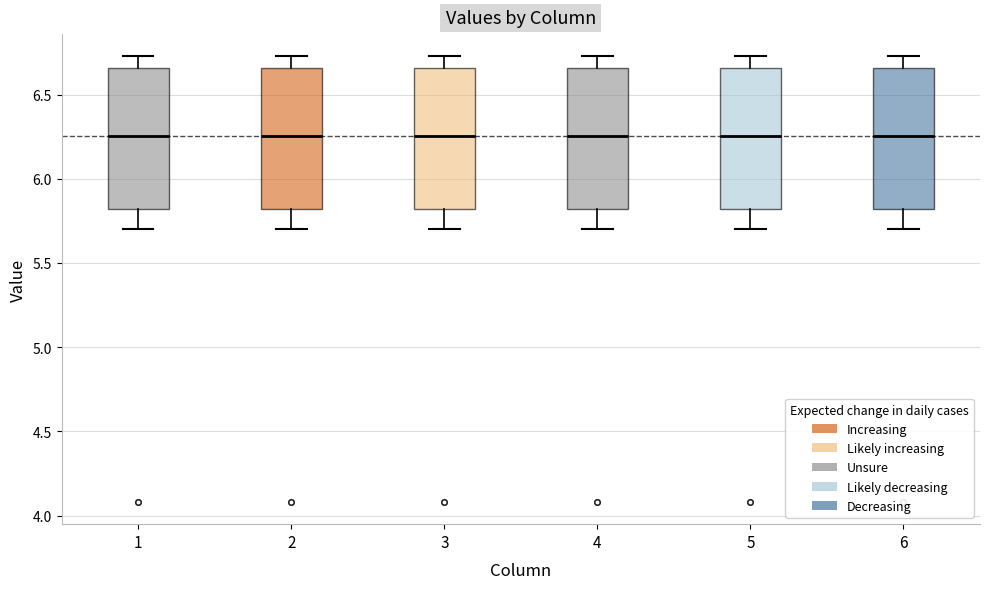

Where does the upper whisker of the box at x = 6 end on the y-axis? The values are not printed on the chart, so give them approximately, as read against the axis.

6.75